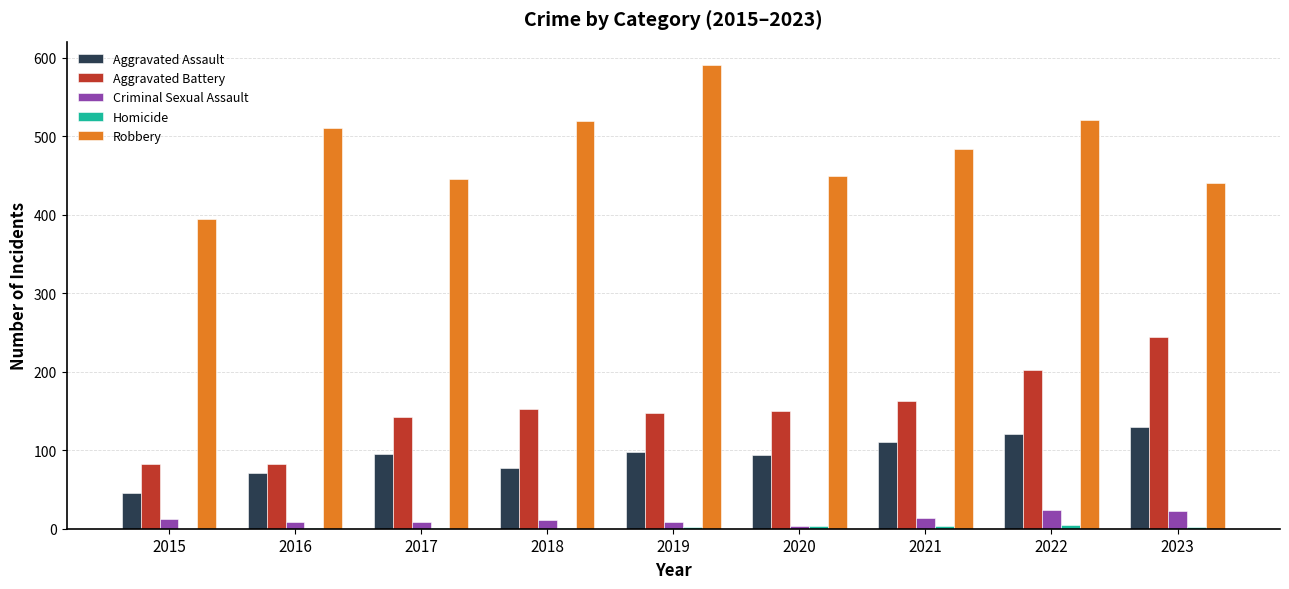

Which series has the largest total across all categories?

Robbery